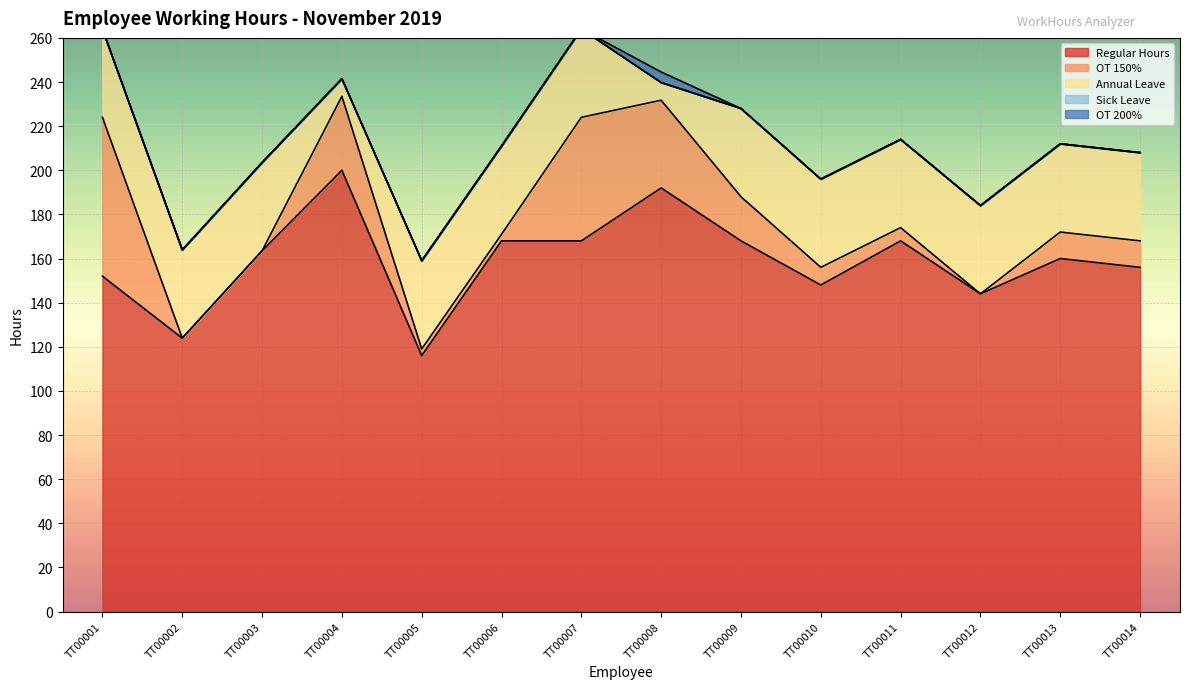

Between TT00006 and TT00011, which series saw the biggest shift?

OT 150%